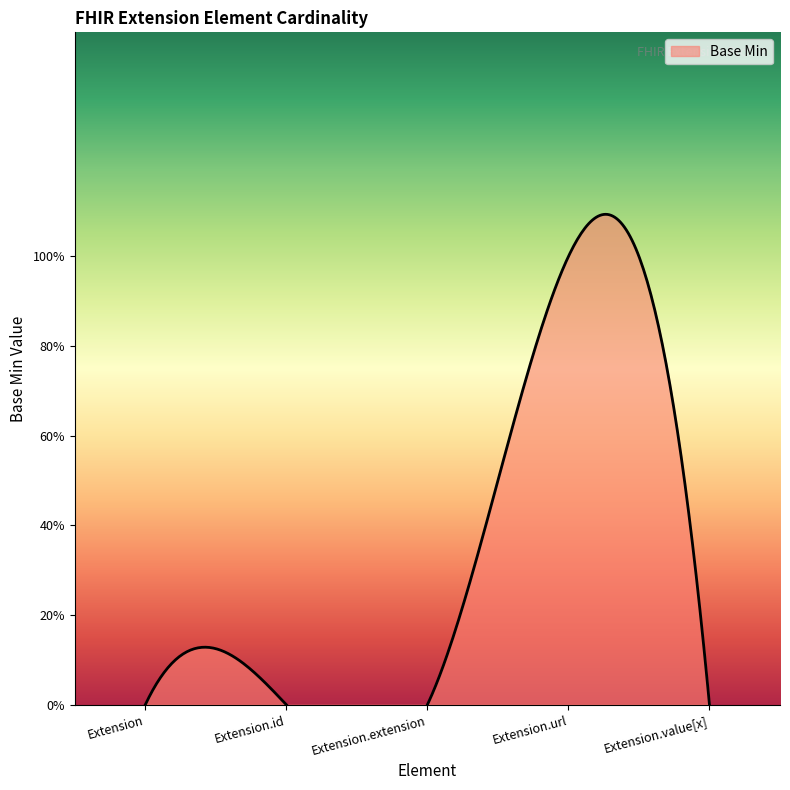

What is the difference between the values at Extension.url and Extension.extension?

1